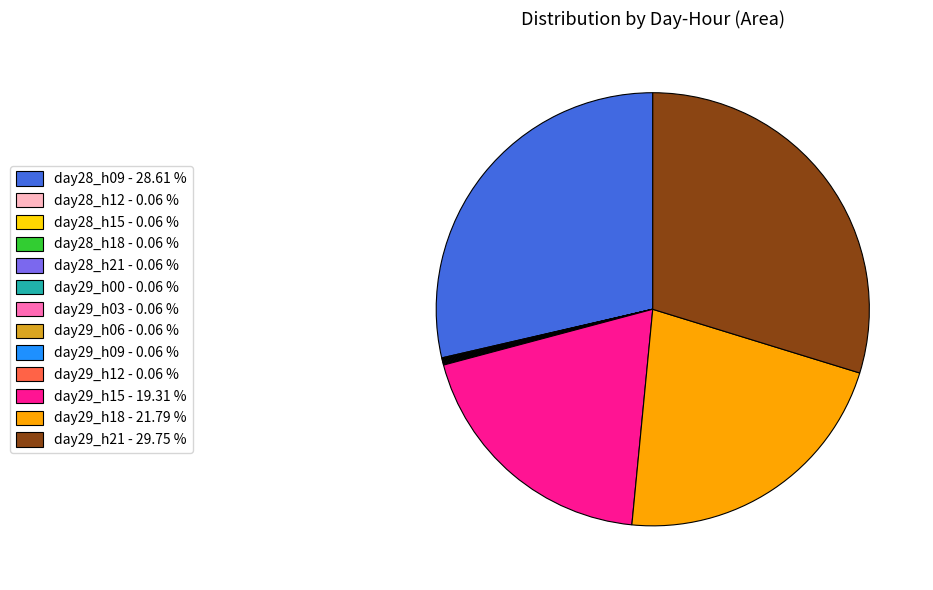

Is day28_h09 - 28.61 % the majority of the pie?

No